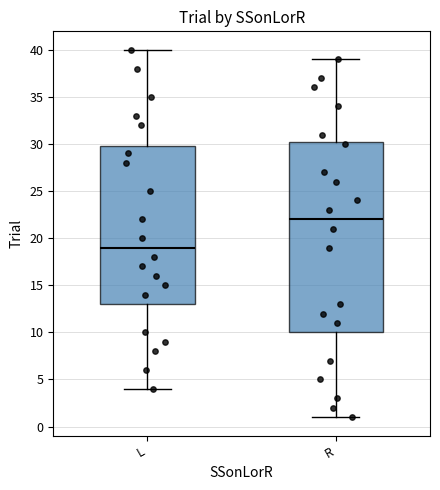

Which box is the tallest, from its lower edge to its upper edge?

R